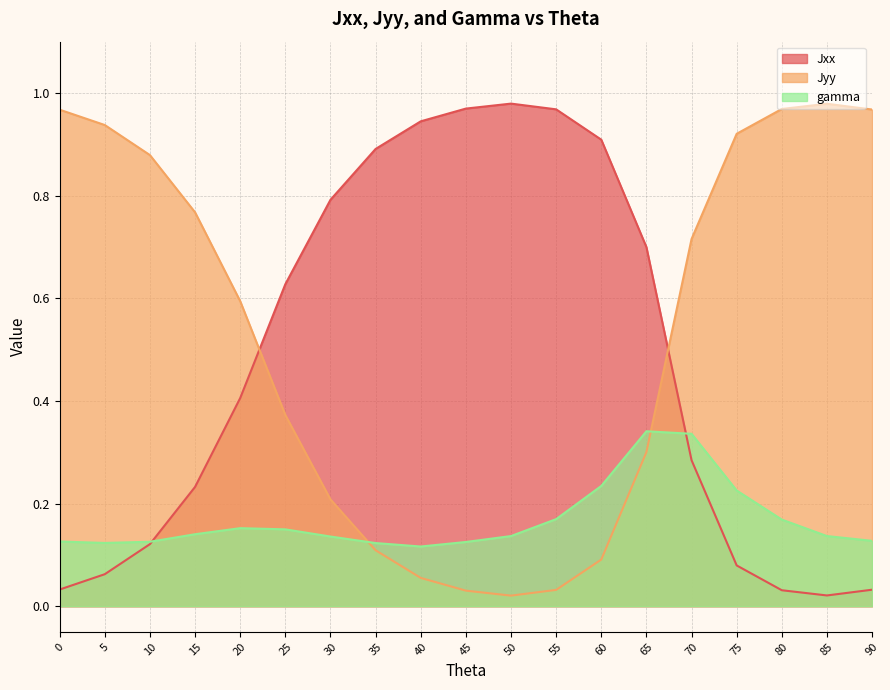

What is the value of the Jyy point at the 2nd from the left?

0.9